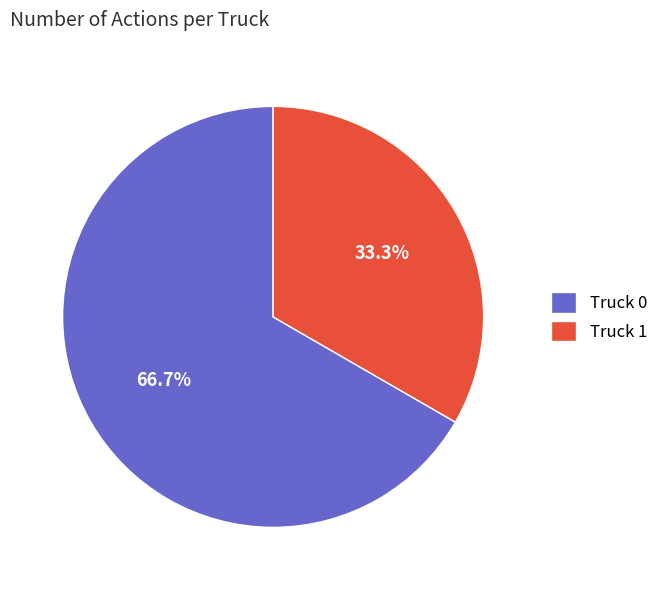

The Truck 1 slice represents 33% of the pie. True or false?

True